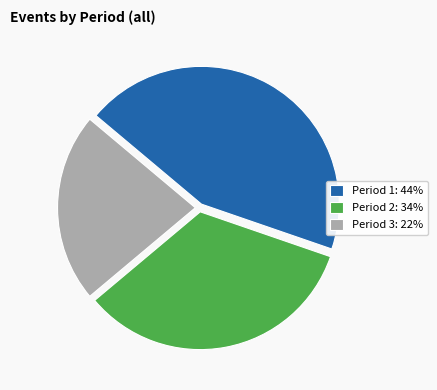

Count the number of slices in the pie.

3